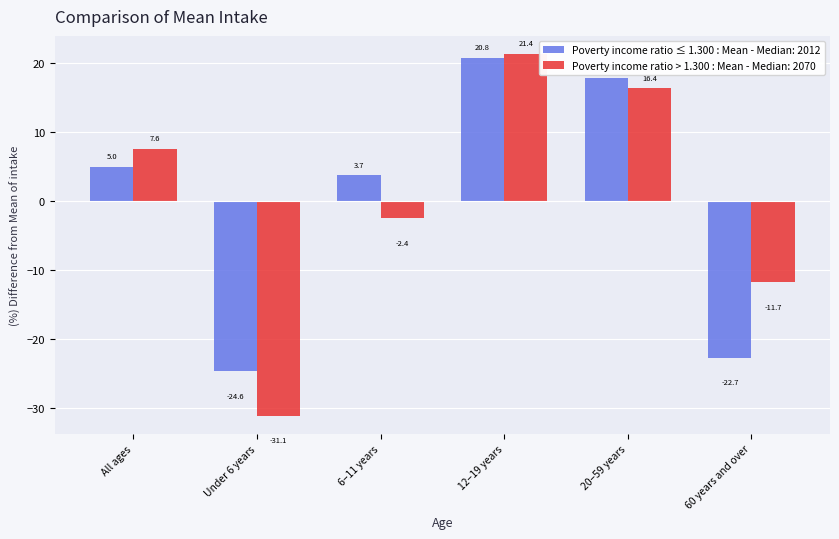

What is the difference between the maximum and minimum values in the Poverty income ratio ≤ 1.300 : Mean - Median: 2012 series?

45.4